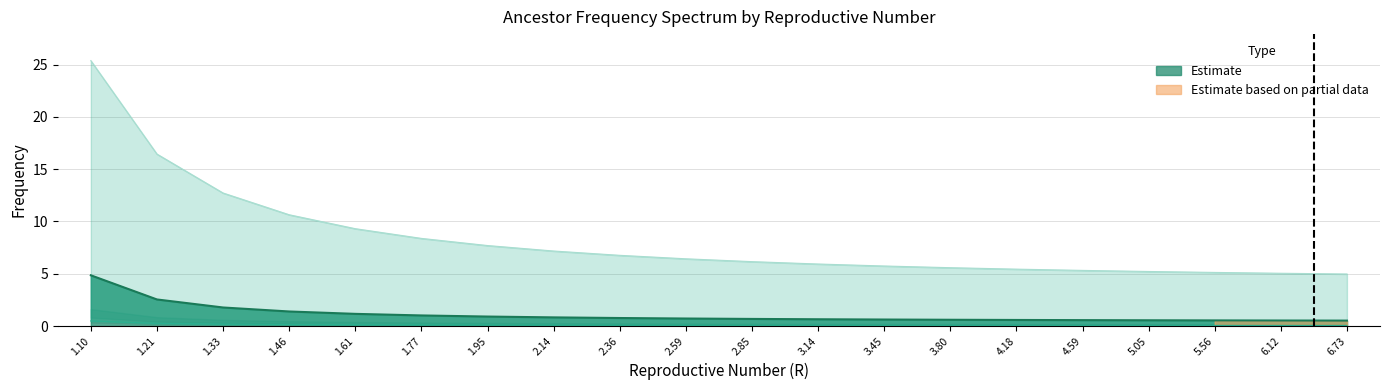

True or false: y2 and y3 cross at least once.

False